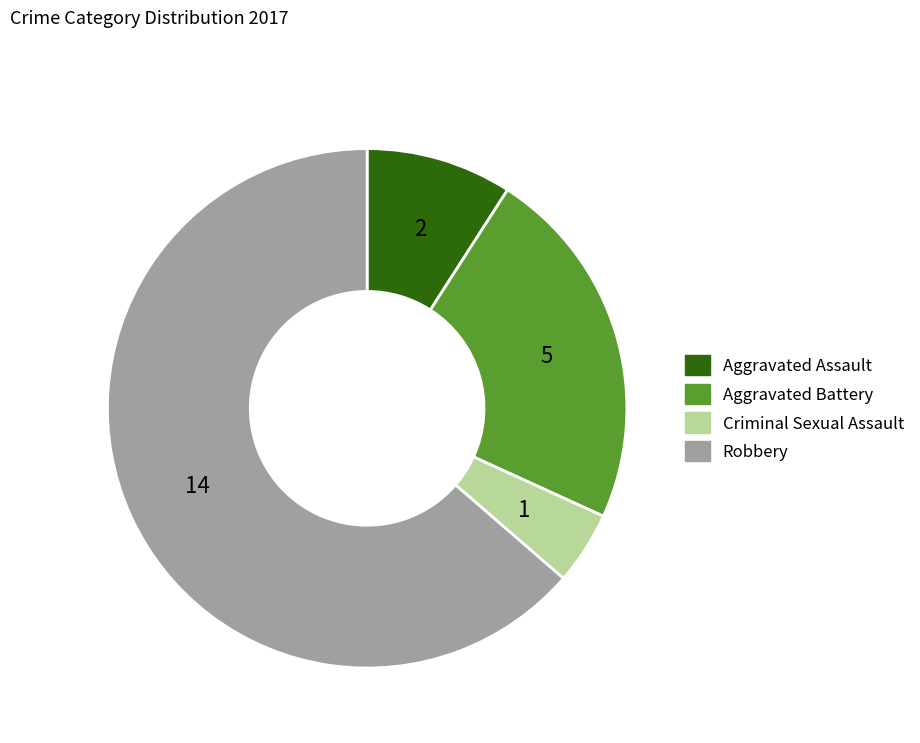

Is the sum of Aggravated Battery and Criminal Sexual Assault greater than half?

No